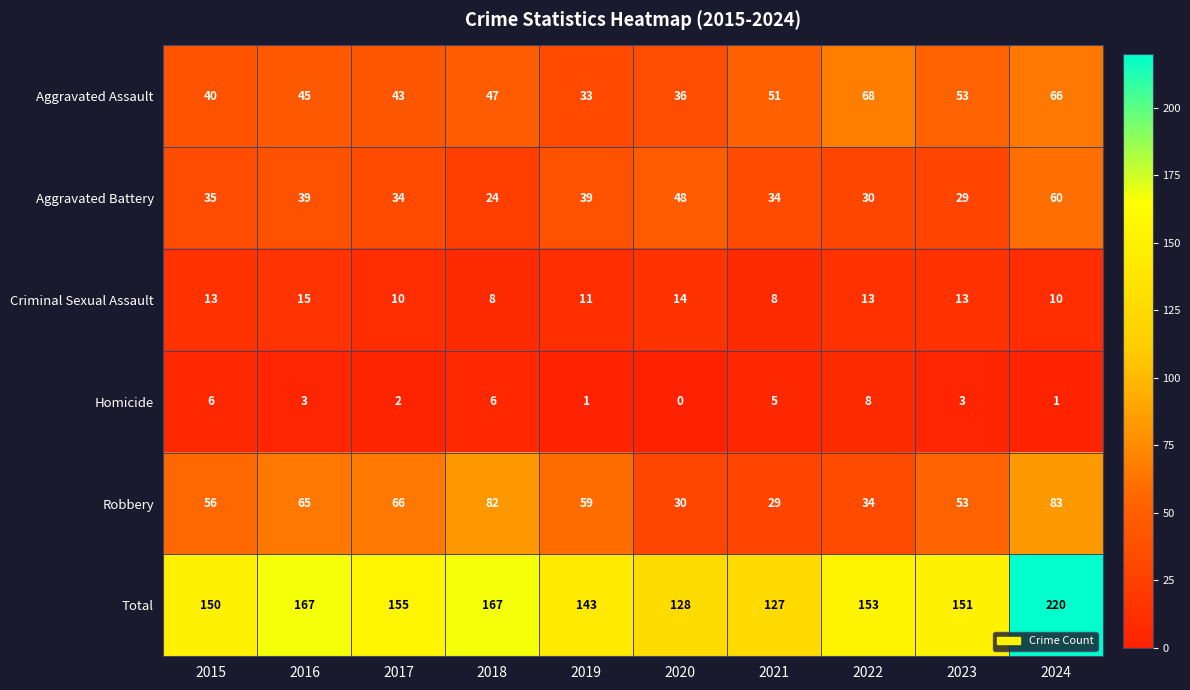

At which label does Homicide first exceed 3?

2015